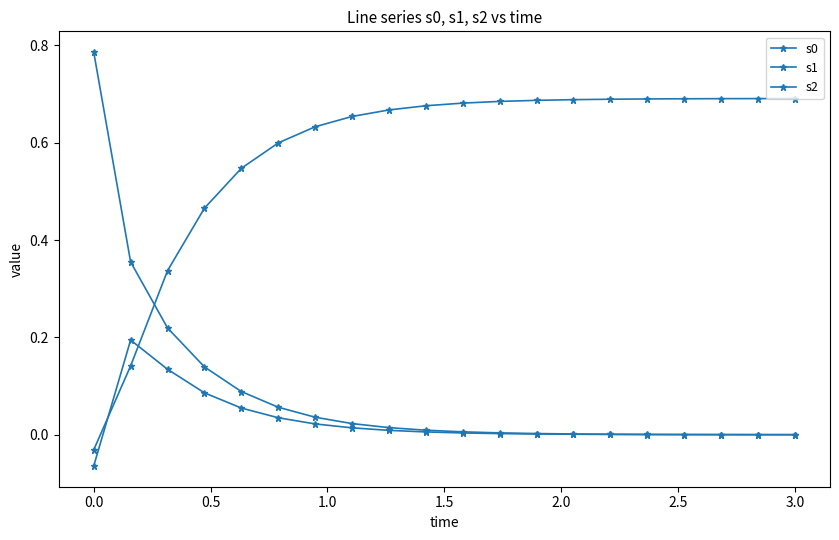

How many data points does each series have?

20